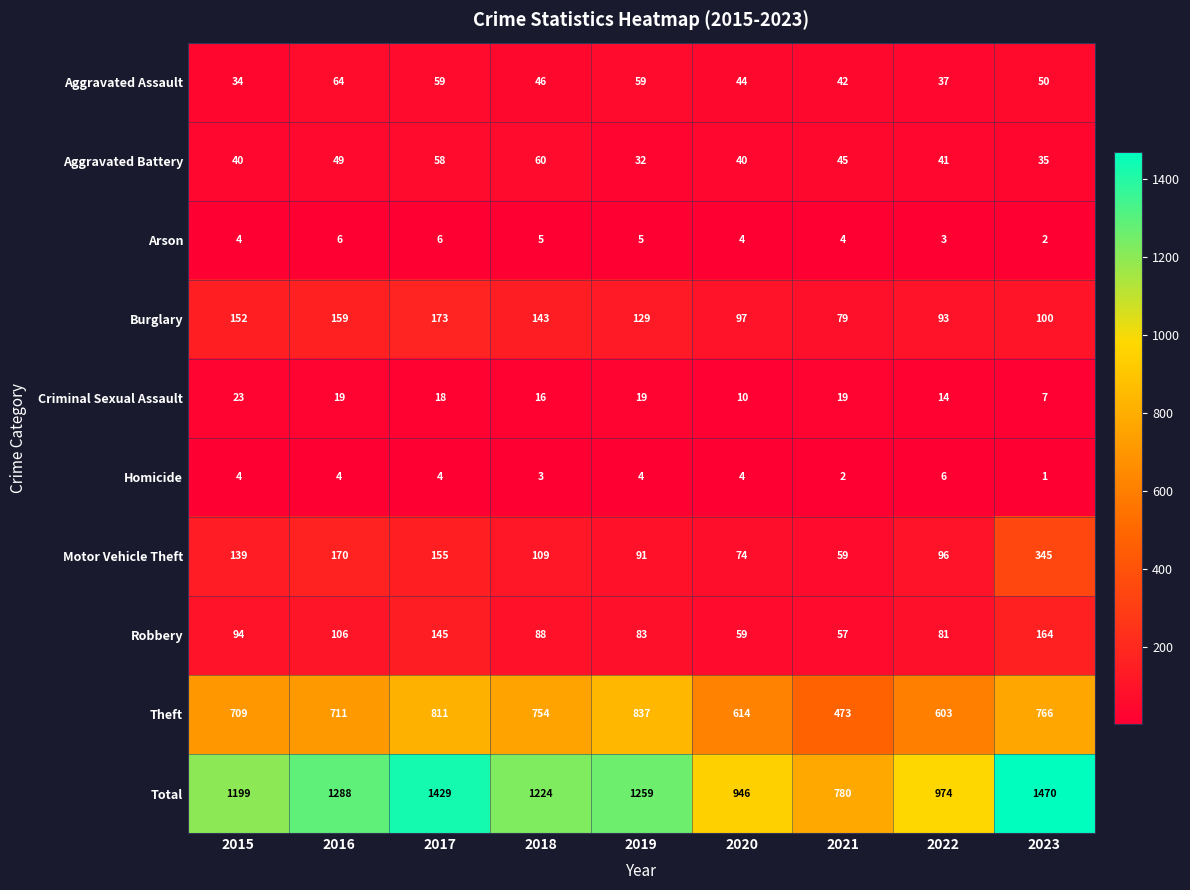

How many data points in Burglary are less than 129?

4